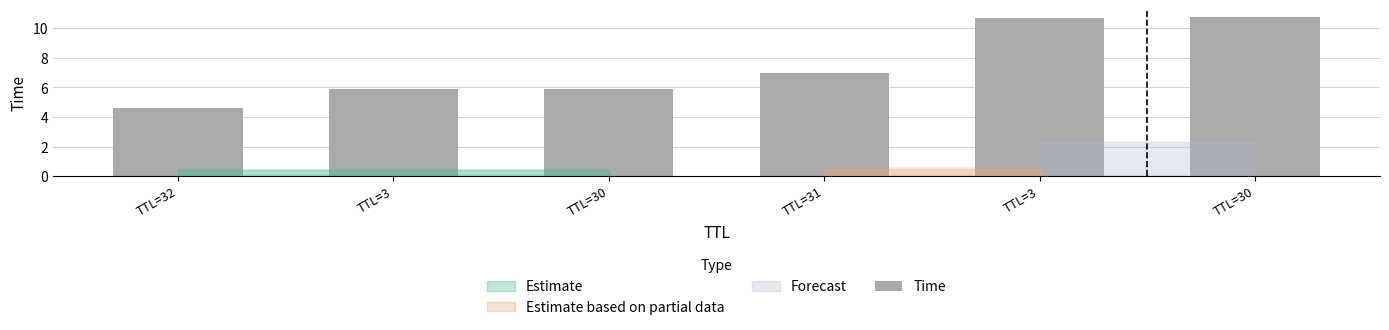

Which label corresponds to the smallest value in the chart?

TTL=32